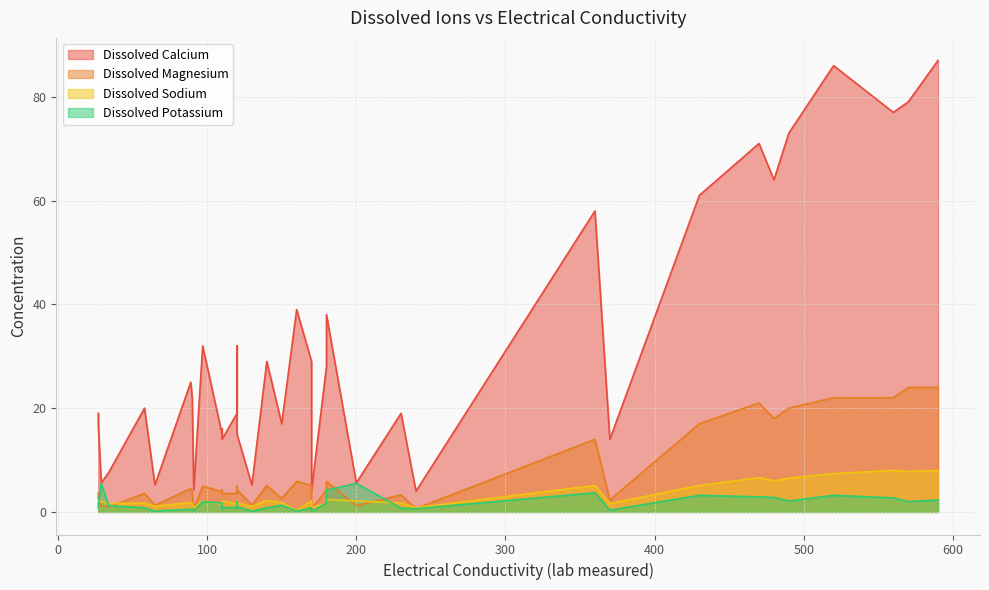

True or false: Dissolved Calcium and Dissolved Magnesium cross at least once.

False